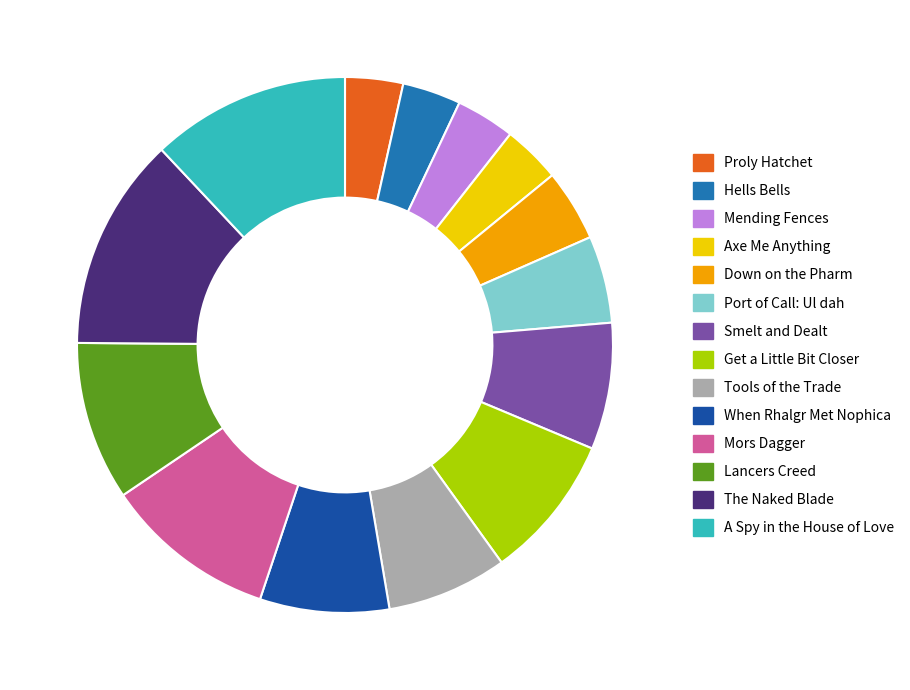

Does any single category account for the majority?

No